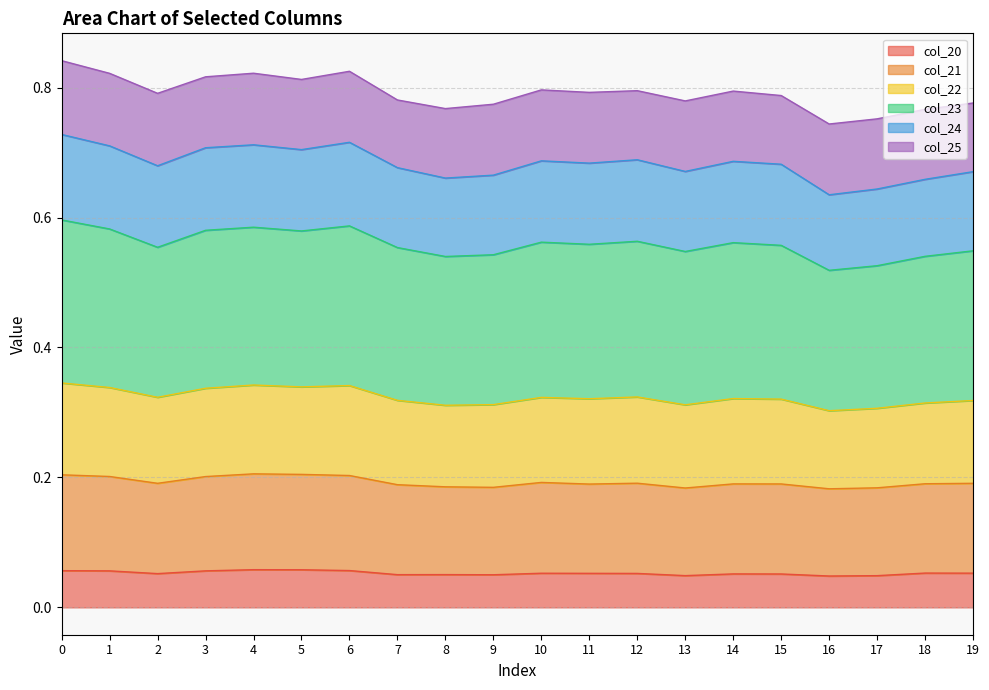

At how many categories does at least one series exceed 0?

20